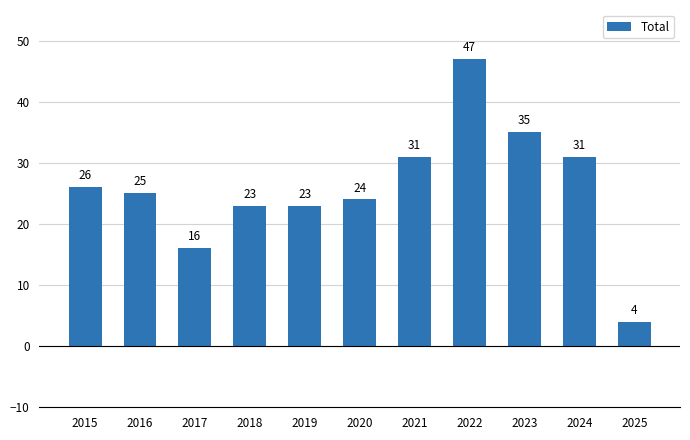

True or false: the data shows 45 at 2024.

False